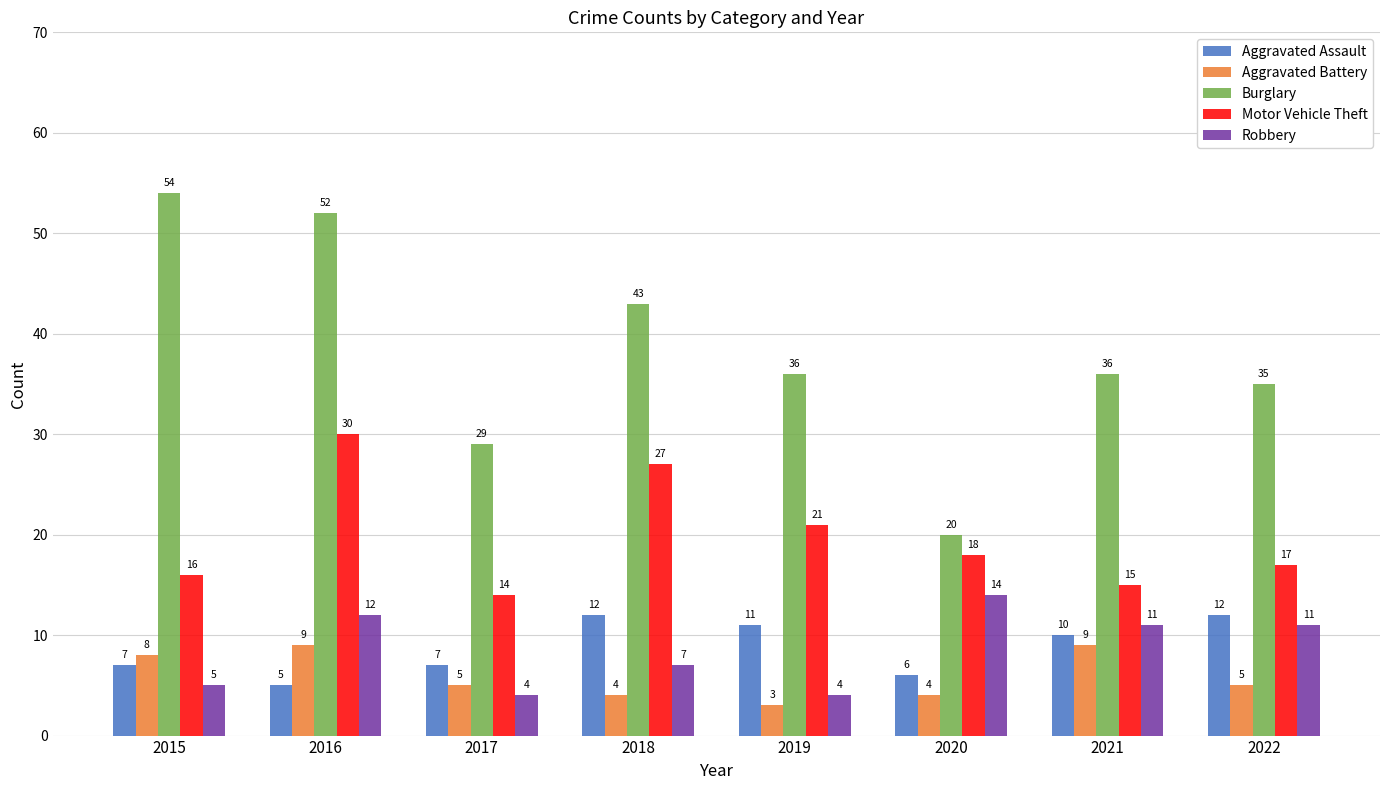

How many data points in Burglary are less than 36?

3